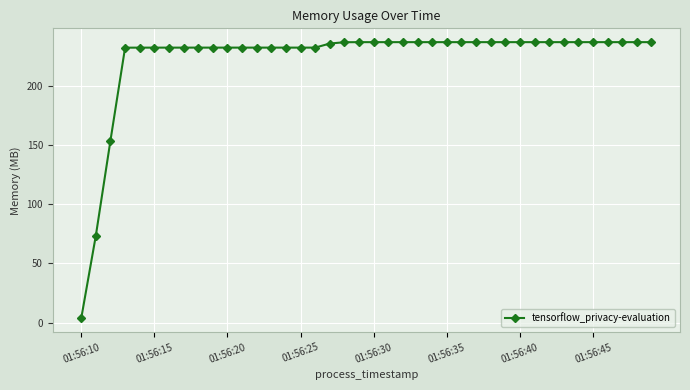

What is the difference between the maximum and minimum values?

233.7